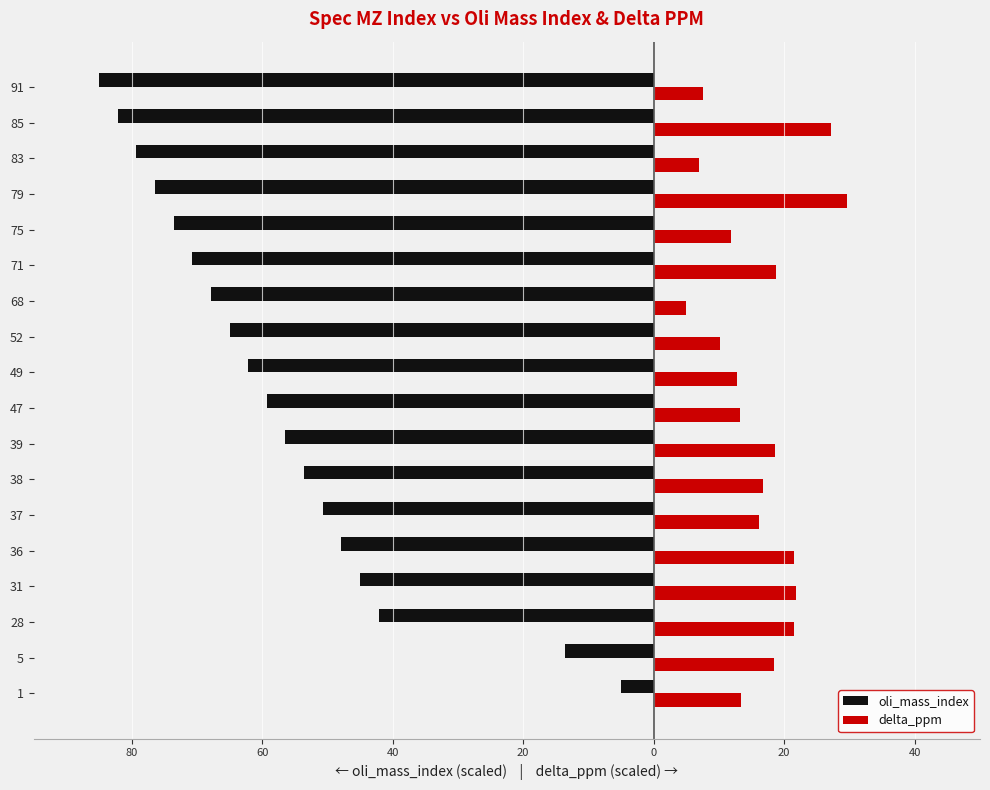

What is the sum of all oli_mass_index values?

-1035.7